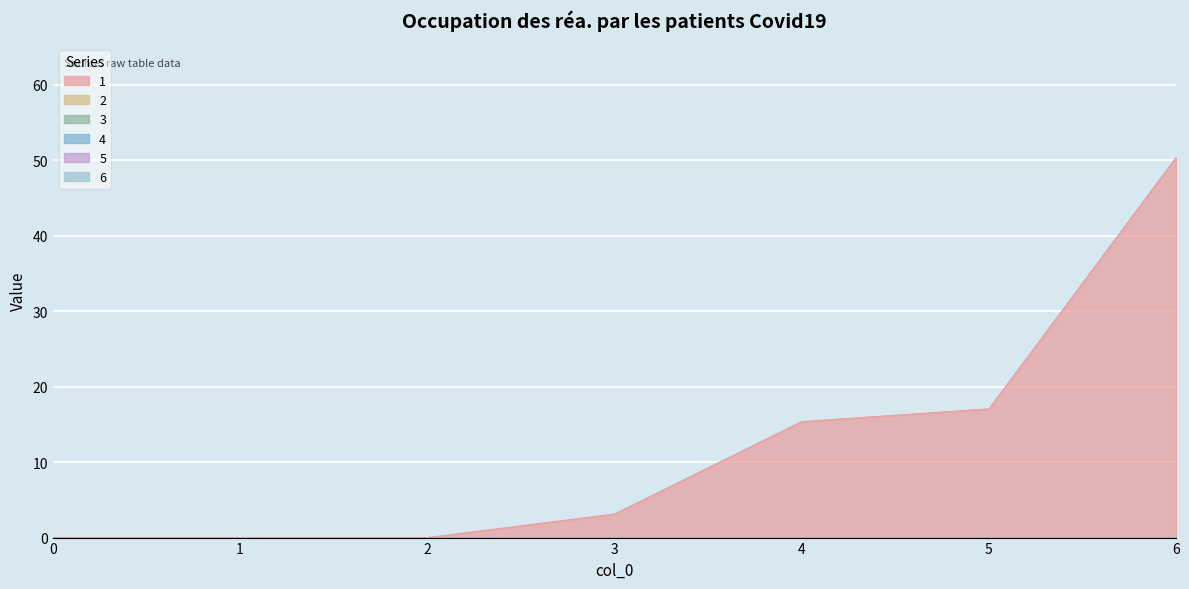

Count the number of data series in this chart.

6